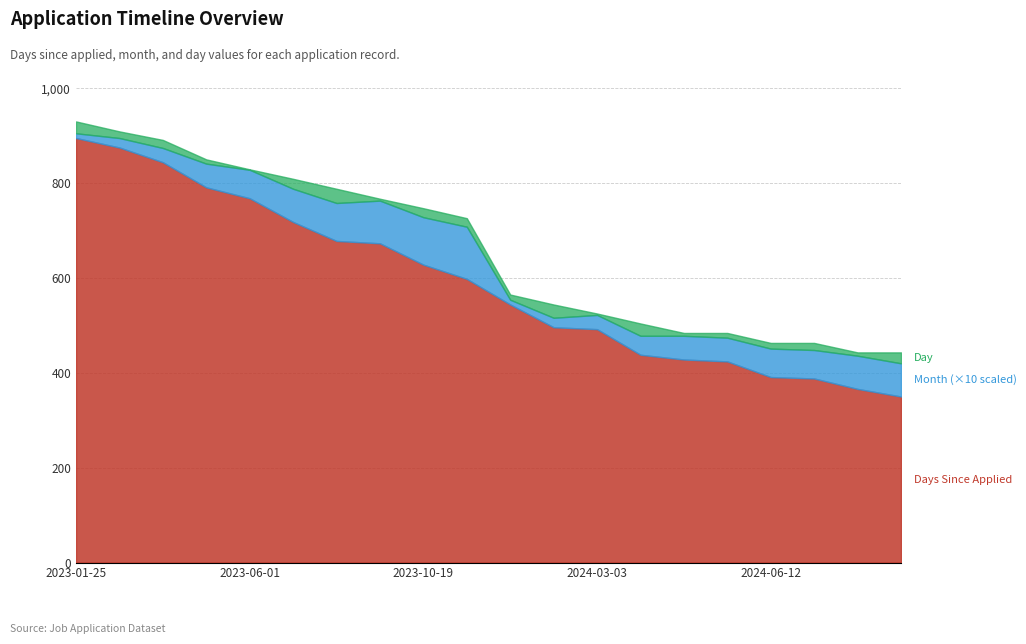

List the series in order of their peak value, lowest first.

Month, Day, Days Since Applied